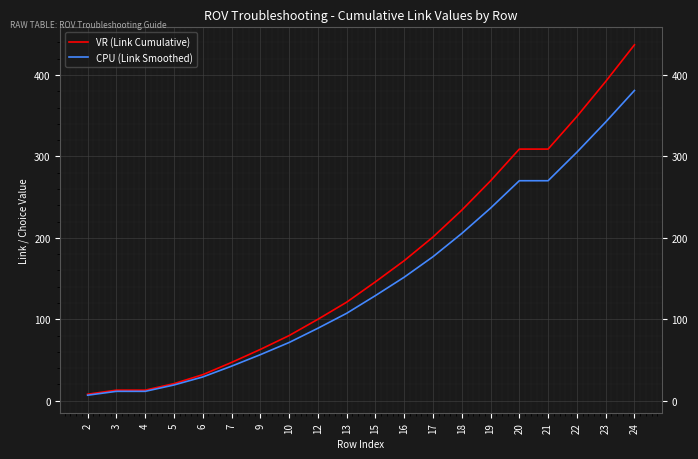

Does the chart have visible grid lines?

Yes